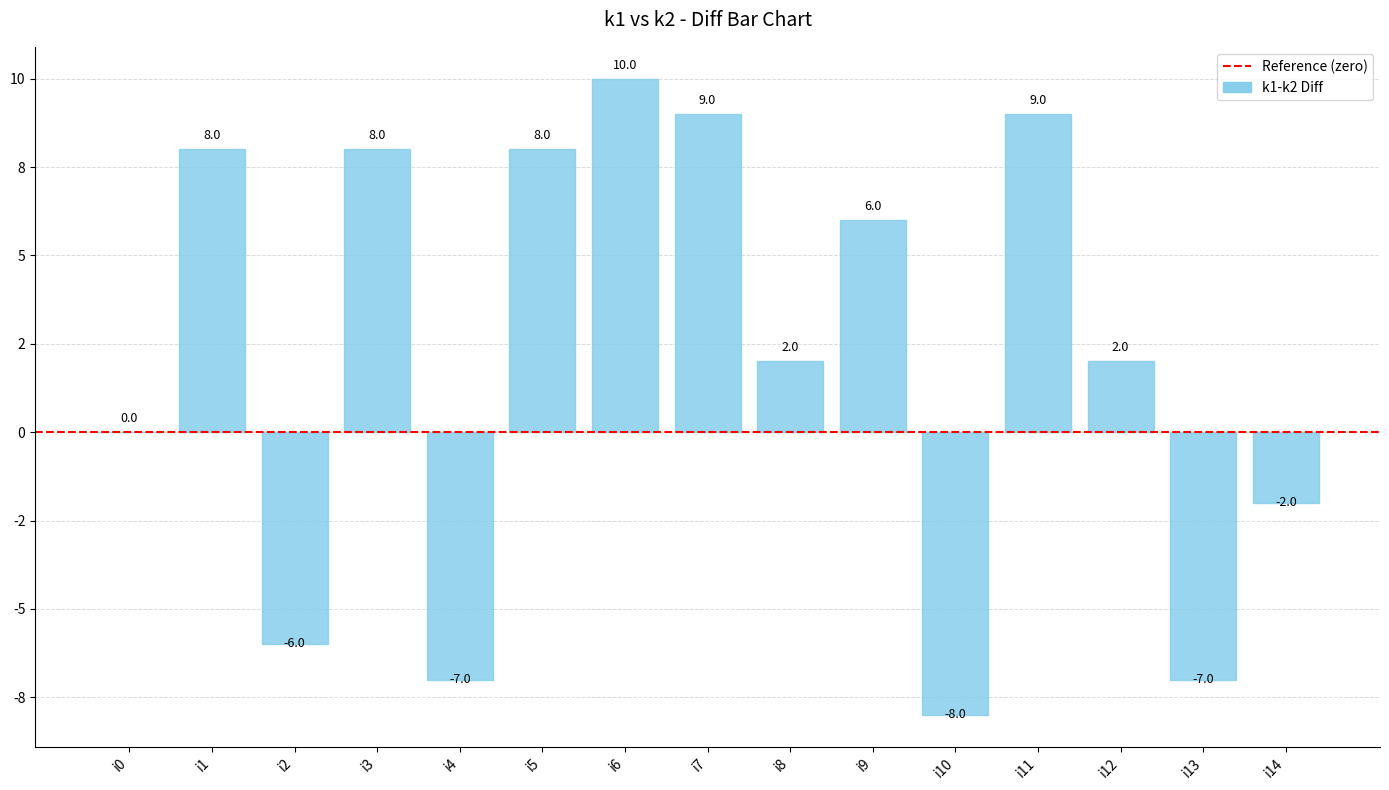

Are the bars horizontal?

No